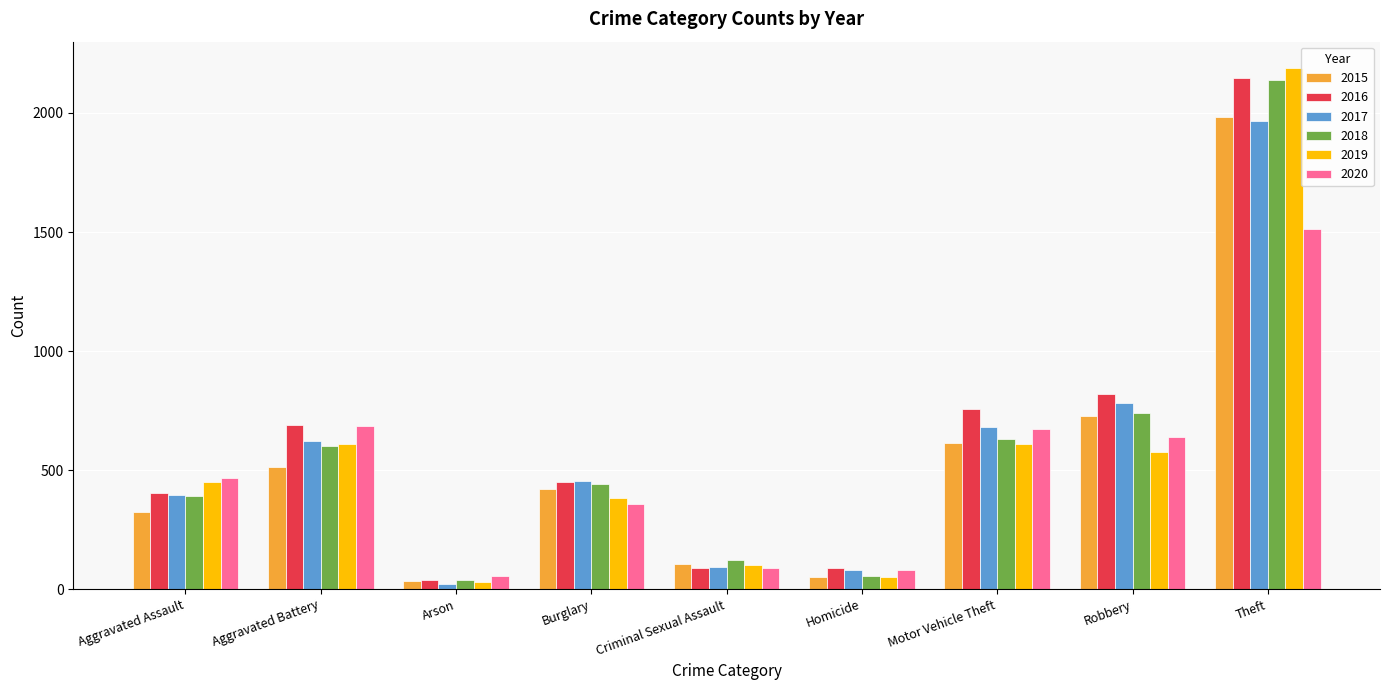

Which series has the widest spread of values?

2019